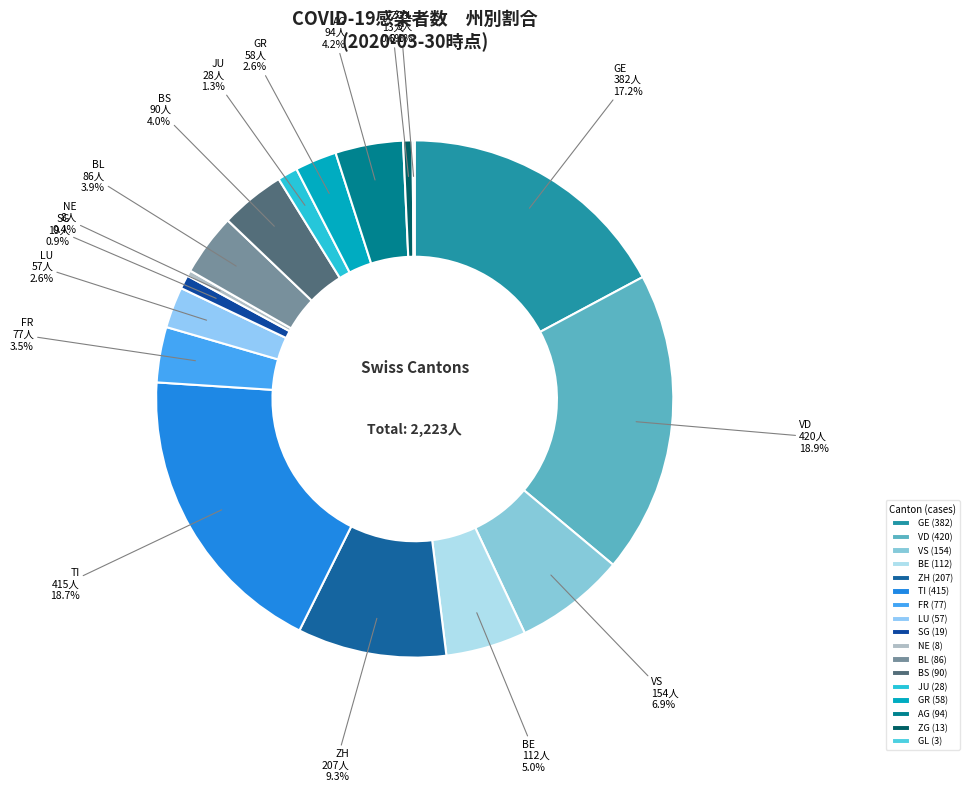

What portion of the pie excludes GE?

82.8%